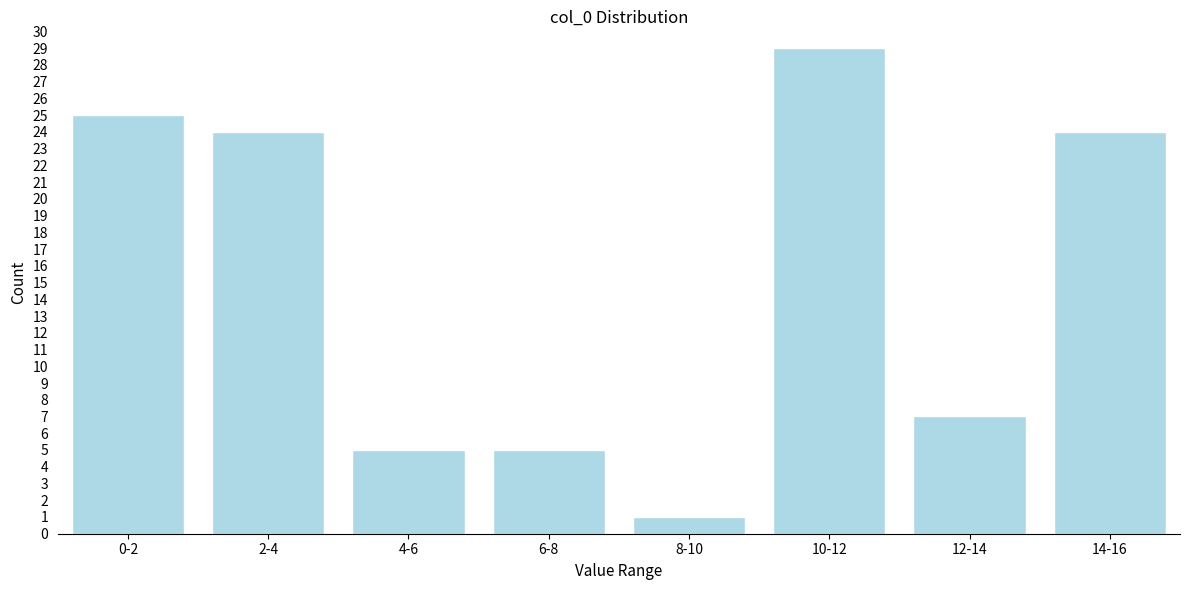

Reading left to right, transcribe all the data shown in this chart.

0-2=25	2-4=24	4-6=5	6-8=5	8-10=1	10-12=29	12-14=7	14-16=24